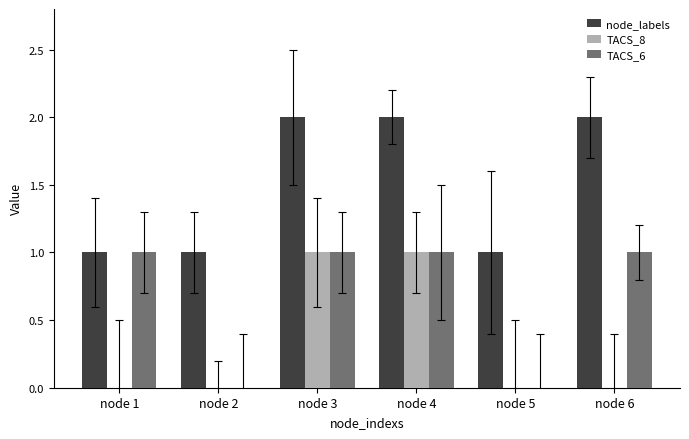

Reading right to left, list all the values displayed in this chart.

node_labels: 2	1	2	2	1	1
TACS_8: 0	0	1	1	0	0
TACS_6: 1	0	1	1	0	1